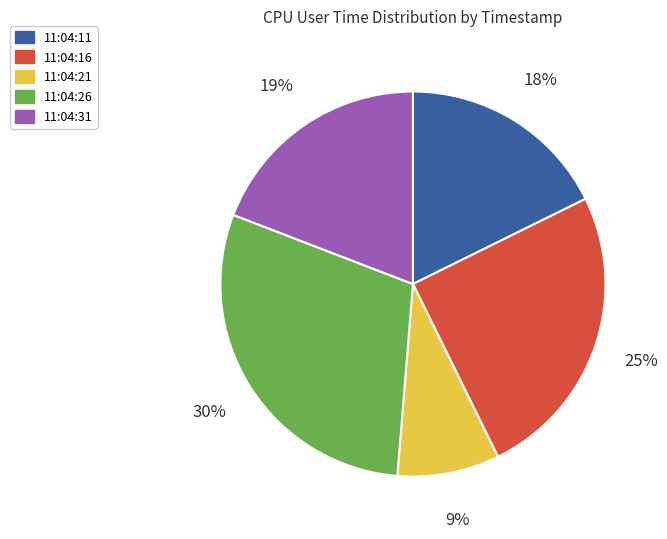

True or false: 11:04:31 accounts for 19% of the total.

True